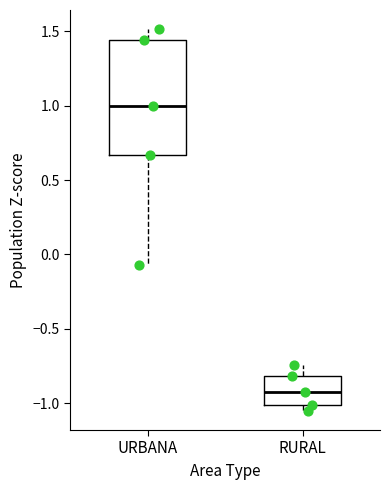

Which box has the lowest median line?

RURAL